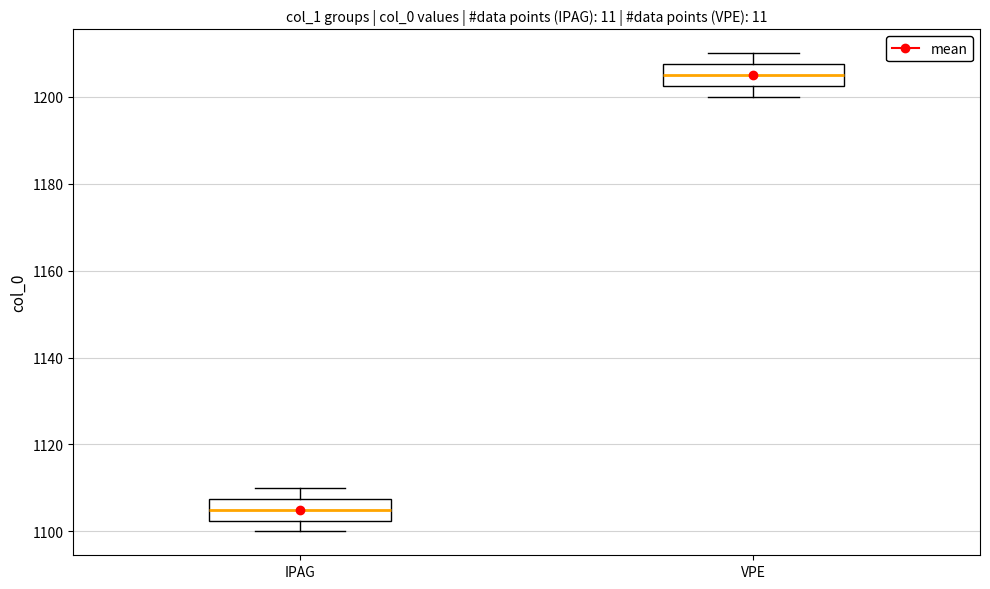

Reading left to right, transcribe this box plot: for each box, give where its median line is, the range the box spans, and where its two whiskers end, as read against the y-axis. The values are not printed on the chart, so give them approximately, as read against the axis.

IPAG: median 1106, box 1102 to 1108, whiskers 1100 to 1110
VPE: median 1206, box 1202 to 1208, whiskers 1200 to 1210